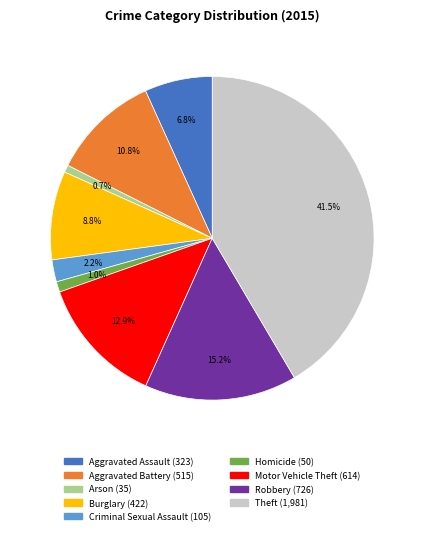

Is there any slice that represents more than half of the pie?

No